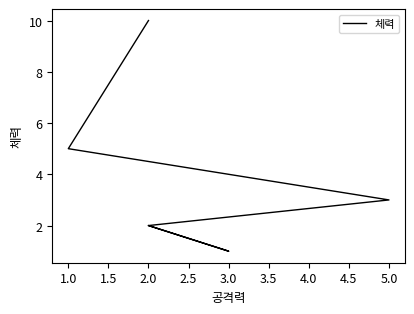

What is the maximum value shown in the chart?

10